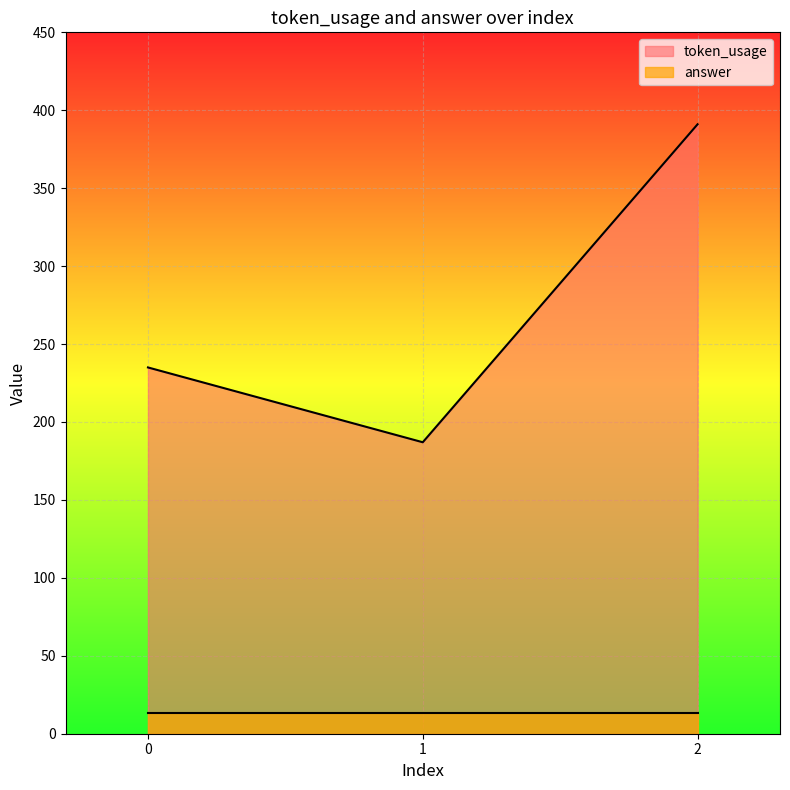

The chart shows a value of 235 at 0. True or false?

True